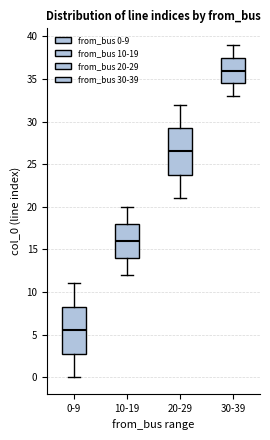

Which box has the highest median line?

30-39